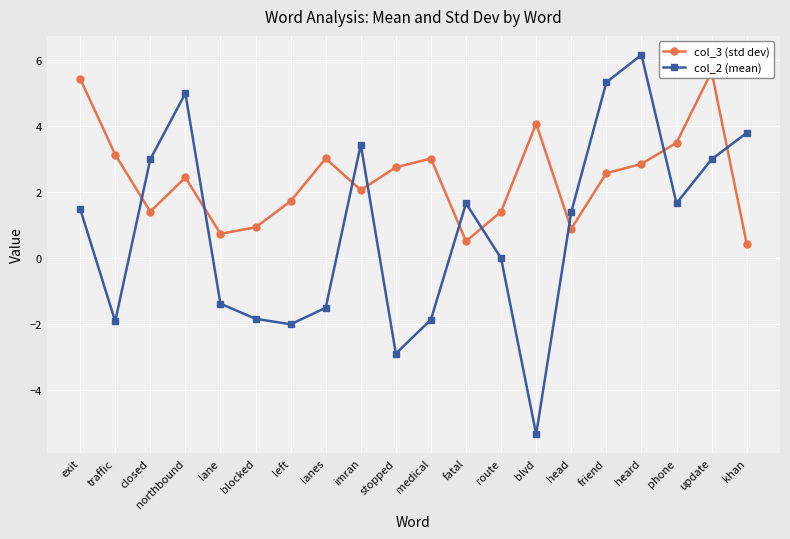

True or false: col_2 (mean) and col_3 (std dev) cross at least once.

True